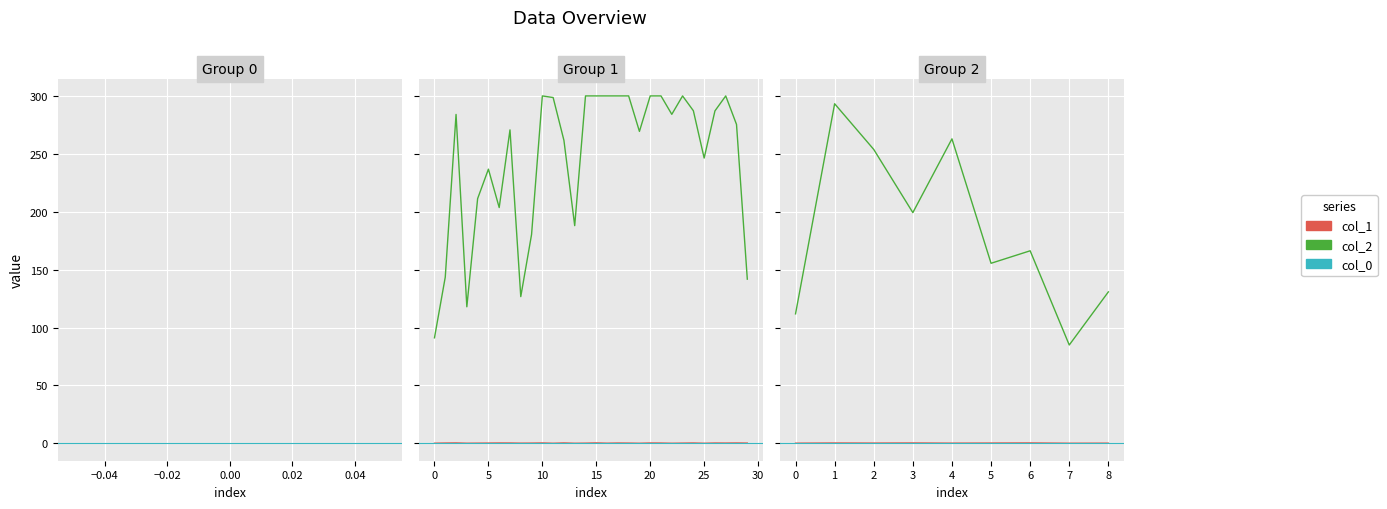

Which series changed the most between 6 and 14?

col_2